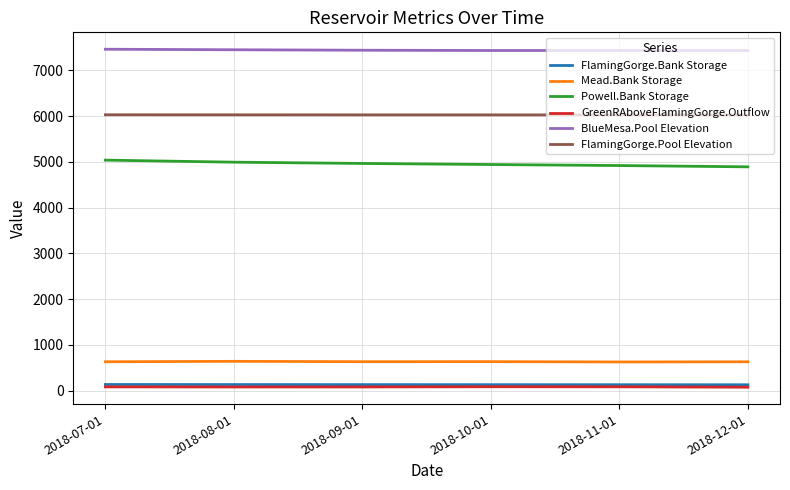

True or false: FlamingGorge.Bank Storage and Mead.Bank Storage cross at least once.

False